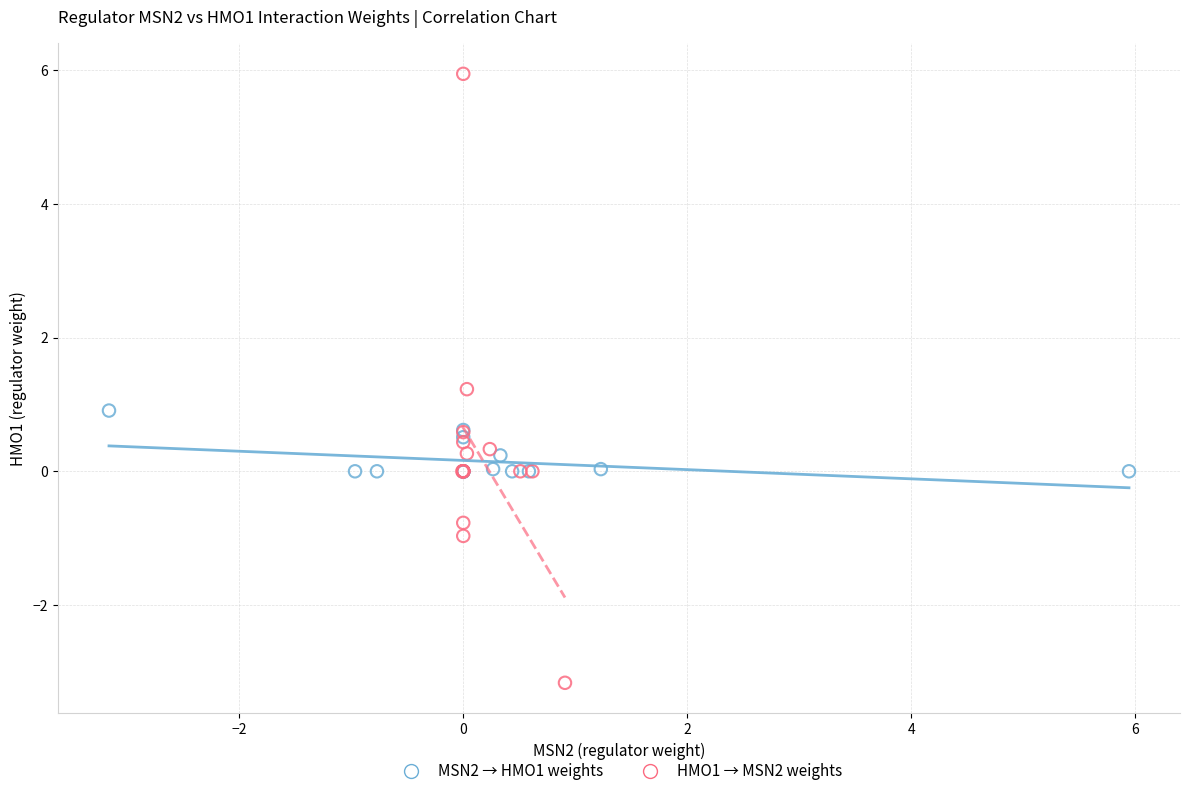

What are all the series names shown in the legend?

MSN2 → HMO1 weights, HMO1 → MSN2 weights